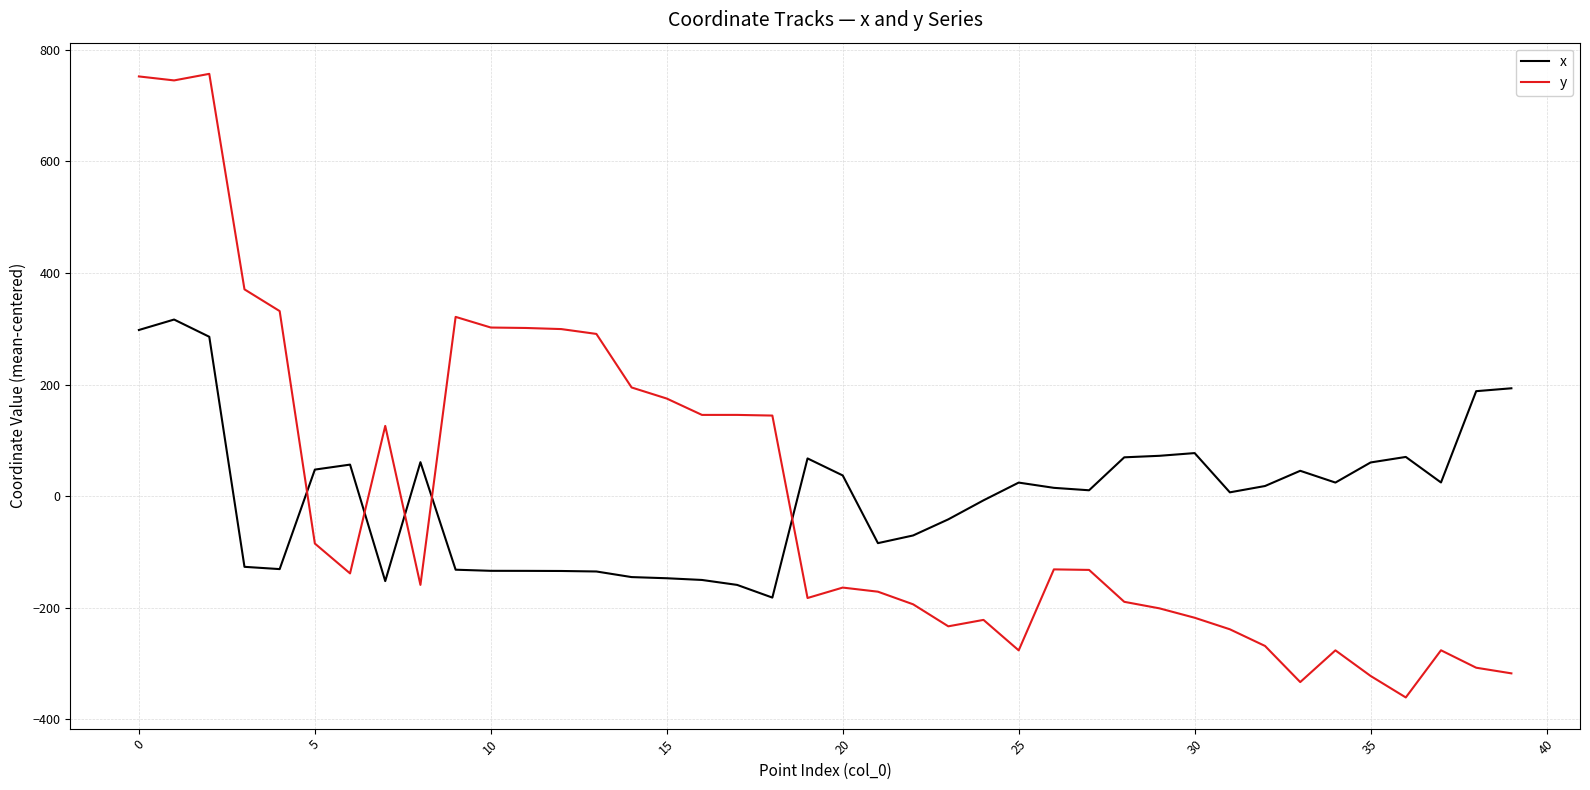

Rank the series by their maximum value, from lowest to highest.

x, y